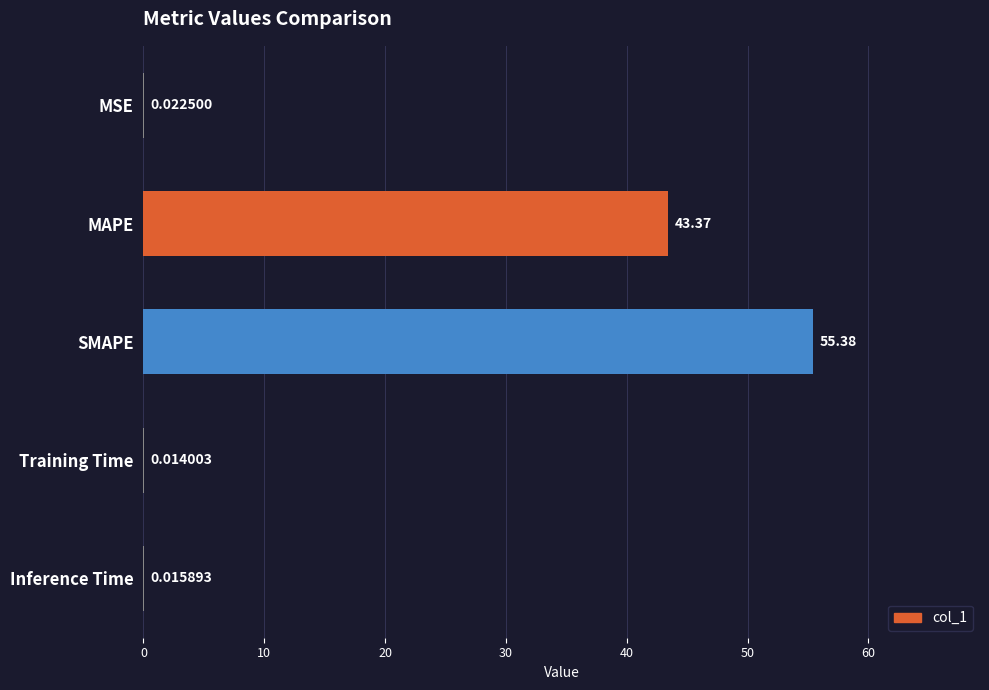

Between SMAPE and Training Time, which is larger?

SMAPE